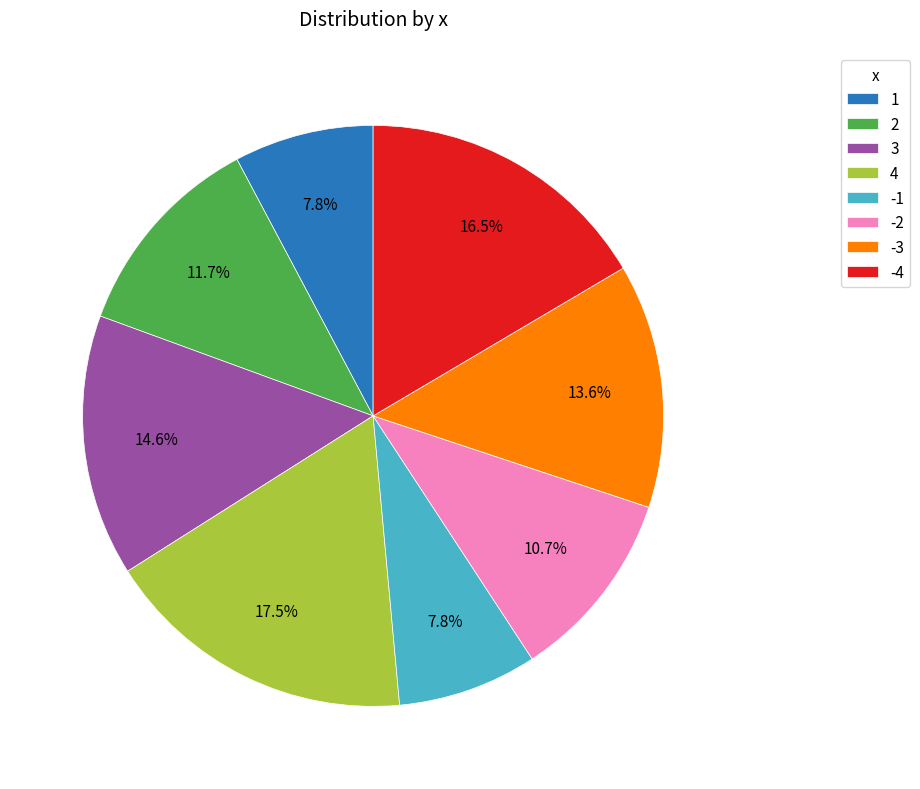

Is 3 the majority of the pie?

No